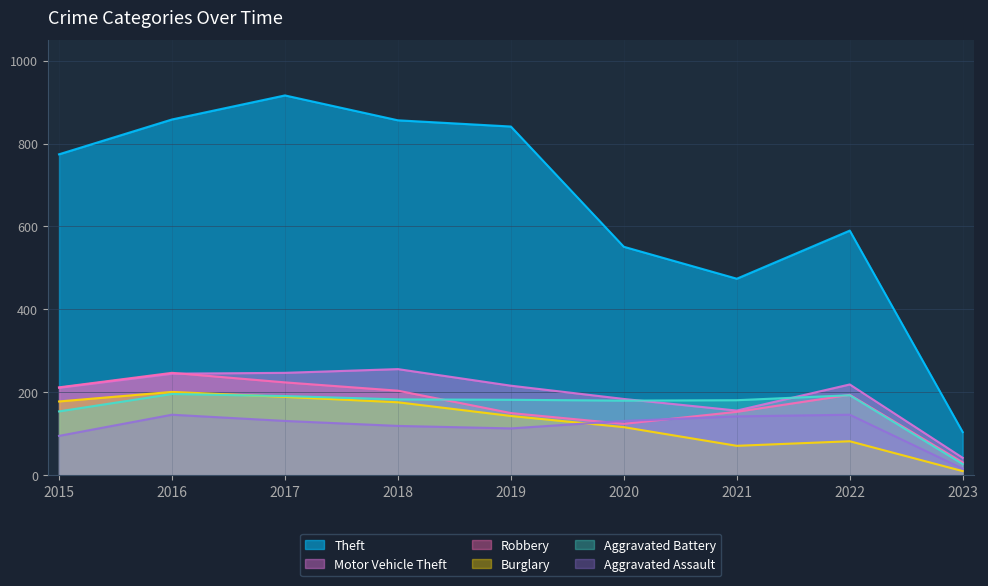

The value of Aggravated Assault at 2022 is 31. True or false?

False